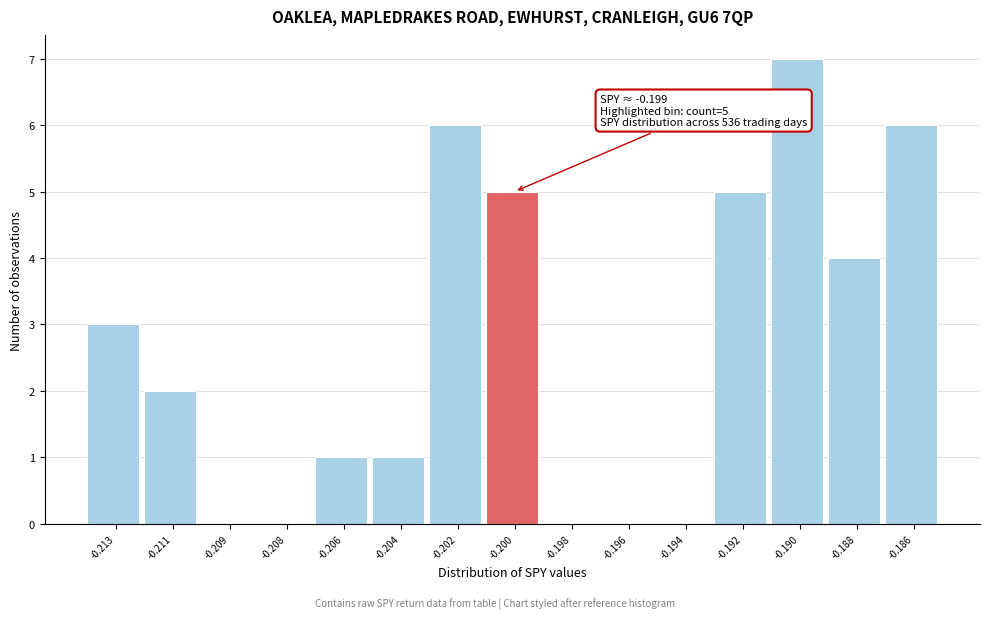

Reading right to left, list all the values displayed in this chart.

-0.186=6	-0.188=4	-0.190=7	-0.192=5	-0.194=0	-0.196=0	-0.198=0	-0.200=5	-0.202=6	-0.204=1	-0.206=1	-0.208=0	-0.209=0	-0.211=2	-0.213=3